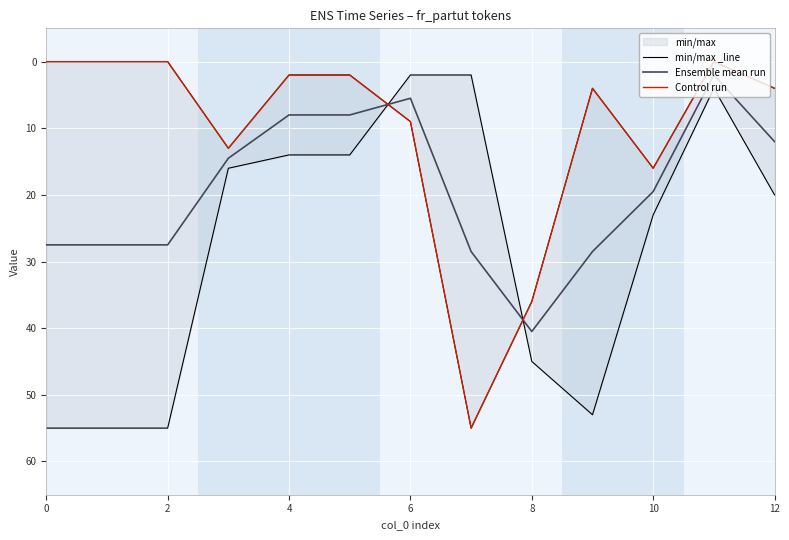

Is this an area chart (filled region under the line)?

No